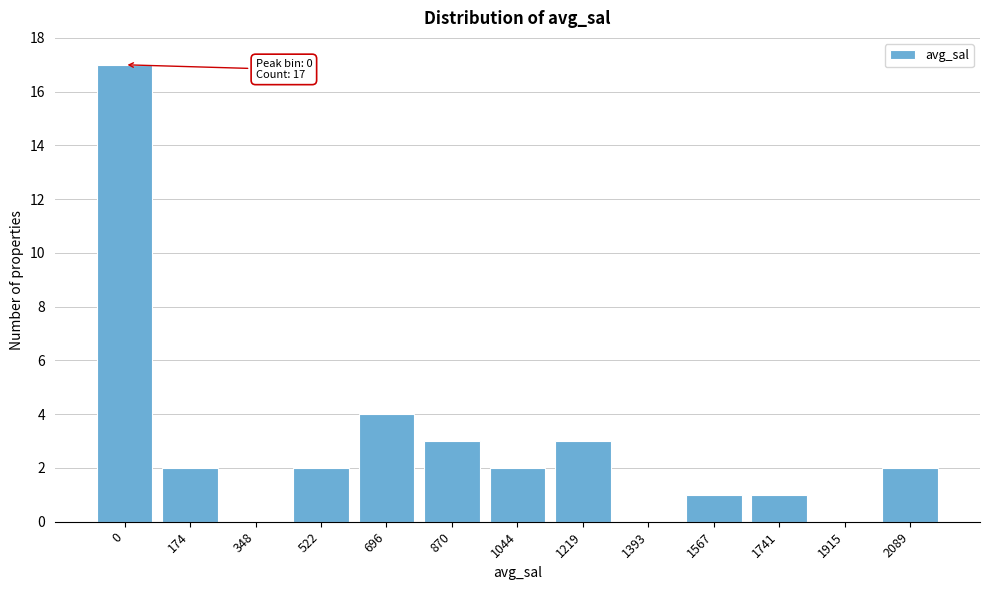

Reading left to right, extract all data points from this chart.

0=17	174=2	348=0	522=2	696=4	870=3	1044=2	1219=3	1393=0	1567=1	1741=1	1915=0	2089=2